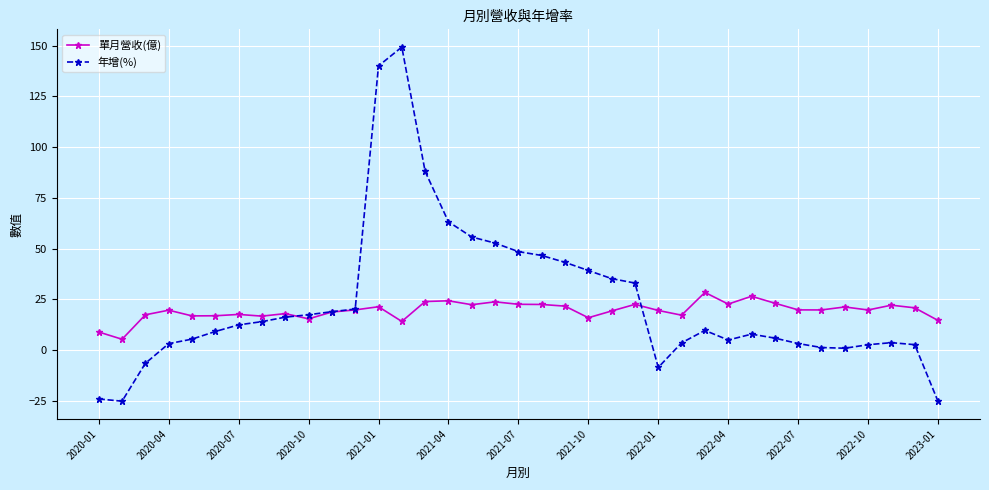

What is the value of the 單月營收(億) point at the 15th from the left?

23.9